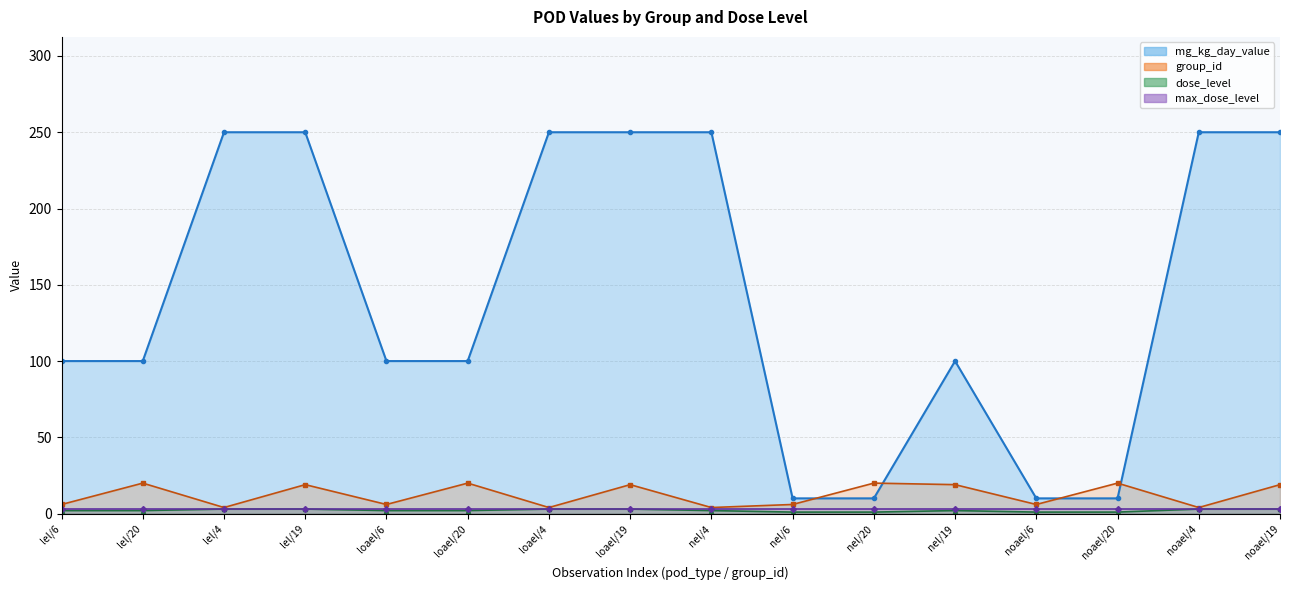

True or false: group_id has a value of 4 at nel/6.

False